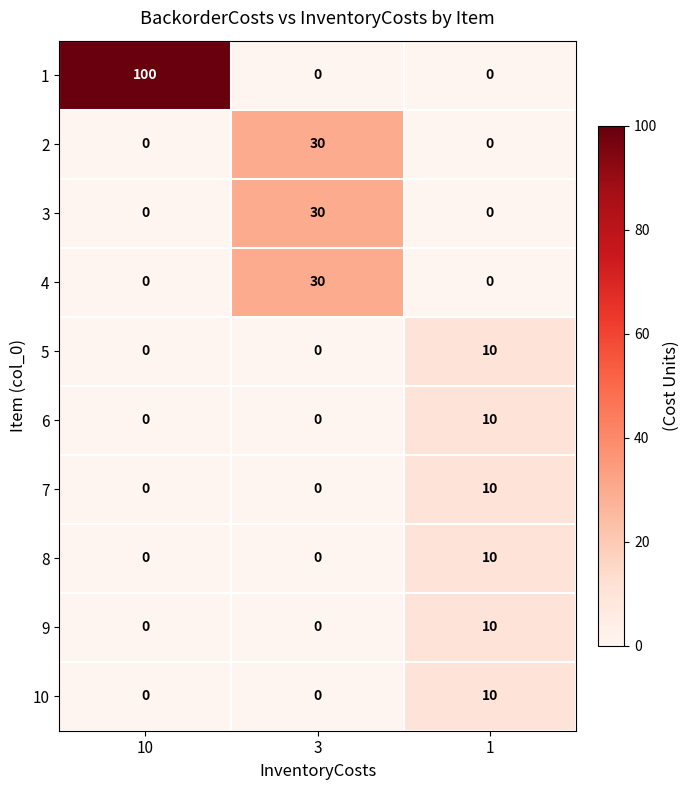

Between 10 and 1, which series saw the biggest shift?

row_0